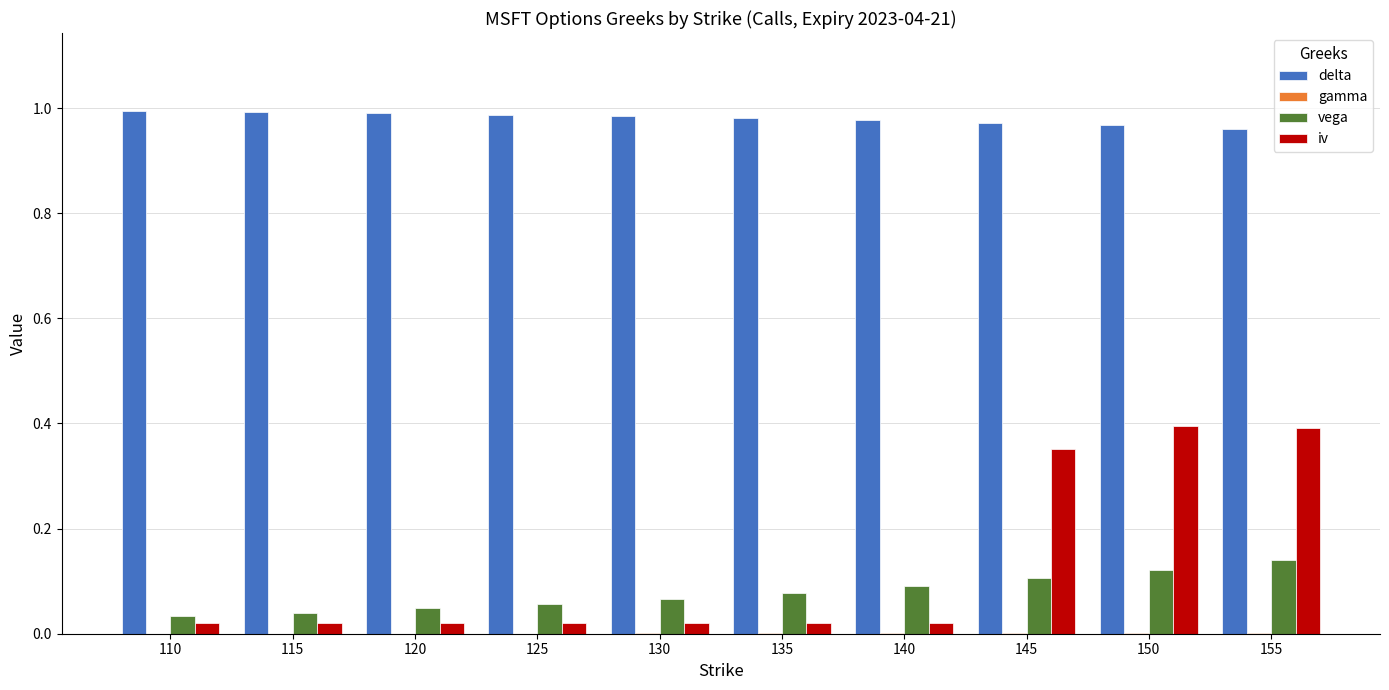

Is the value of delta at 155 greater than the value of iv at 145?

Yes